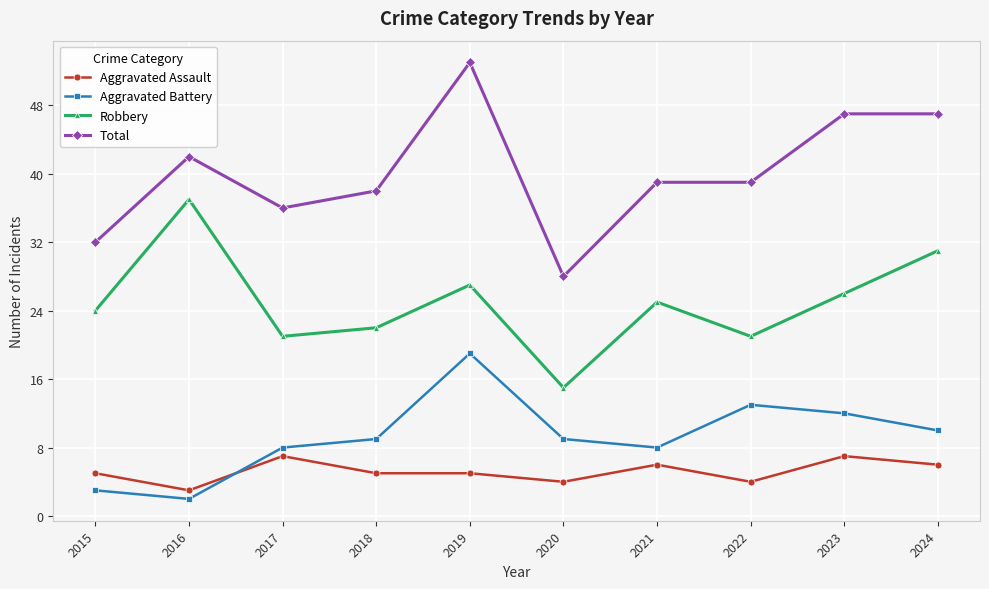

What is the difference between the Robbery values at 2022 and 2019?

6